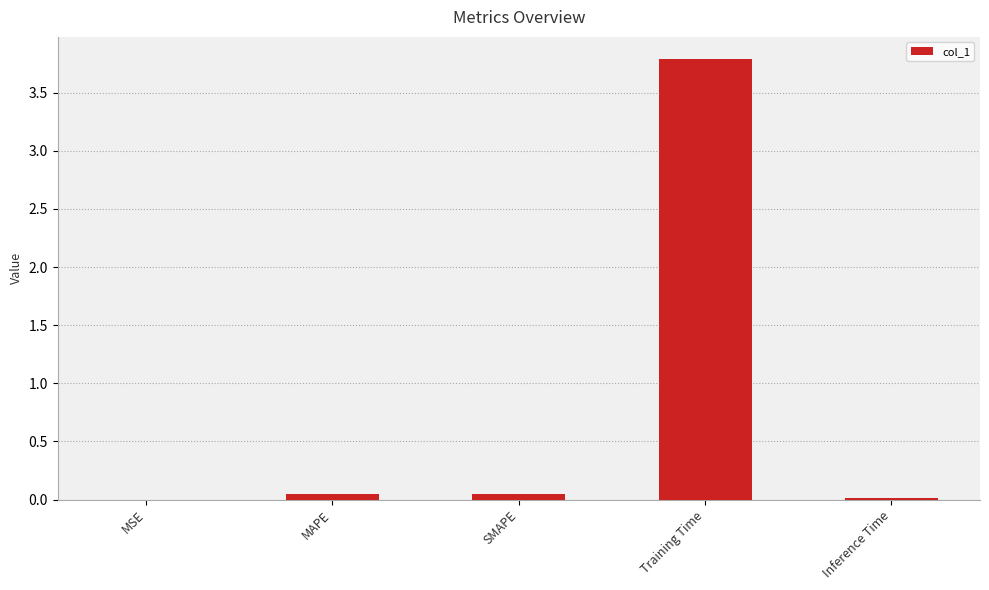

True or false: the data shows 0.0 at Inference Time.

True